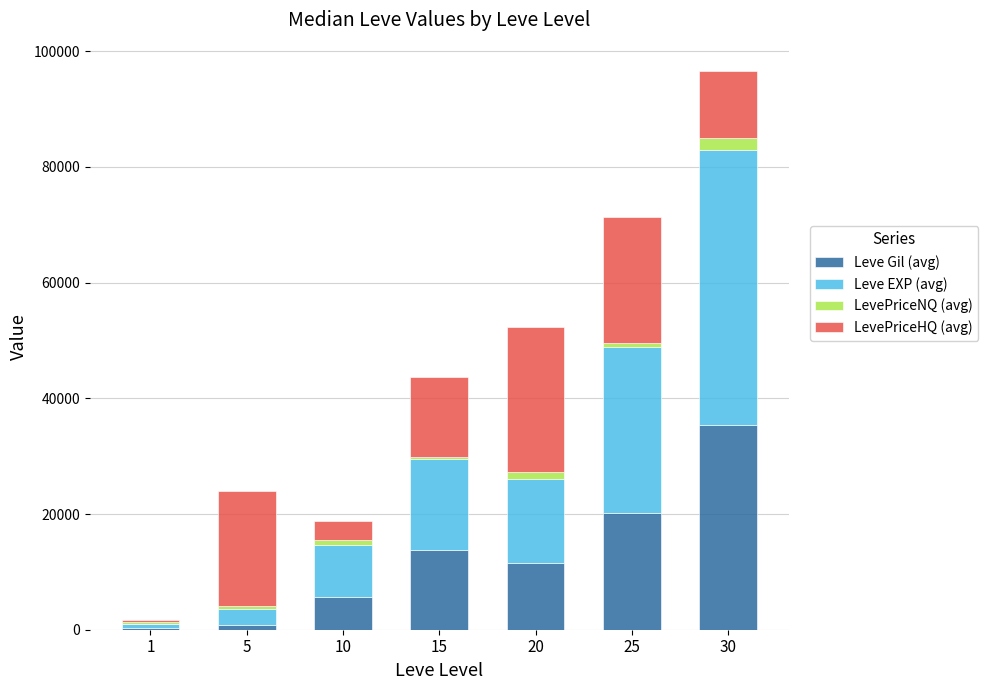

What is the highest value of the Leve Gil (avg) series?

35468